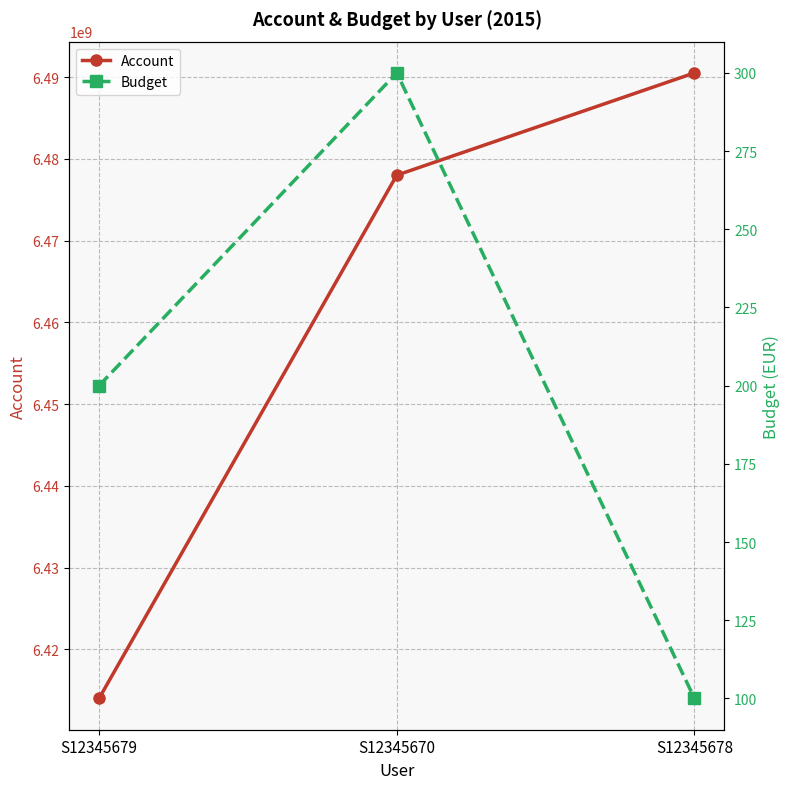

What are all the series names shown in the legend?

Account, Budget